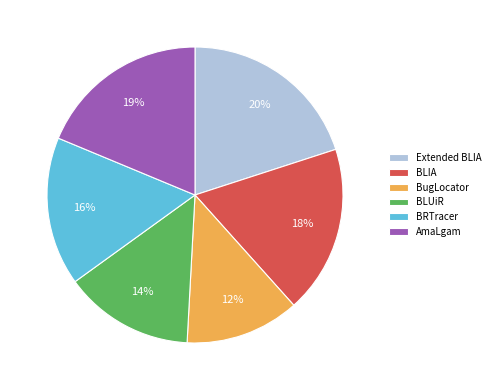

What is the smallest slice in the pie chart?

BugLocator